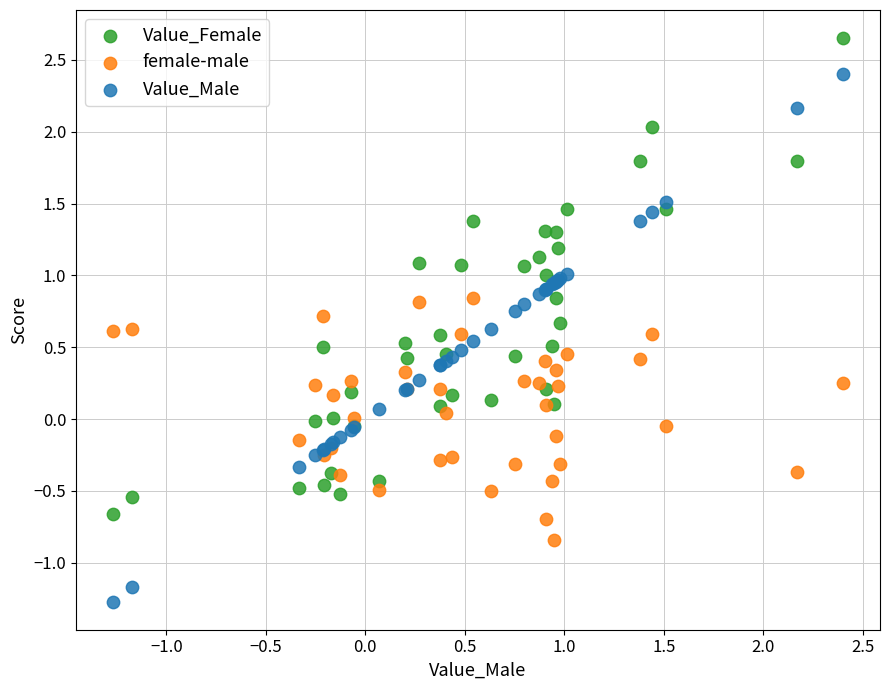

What is the X range (max minus min) for the scatter plot?

3.7